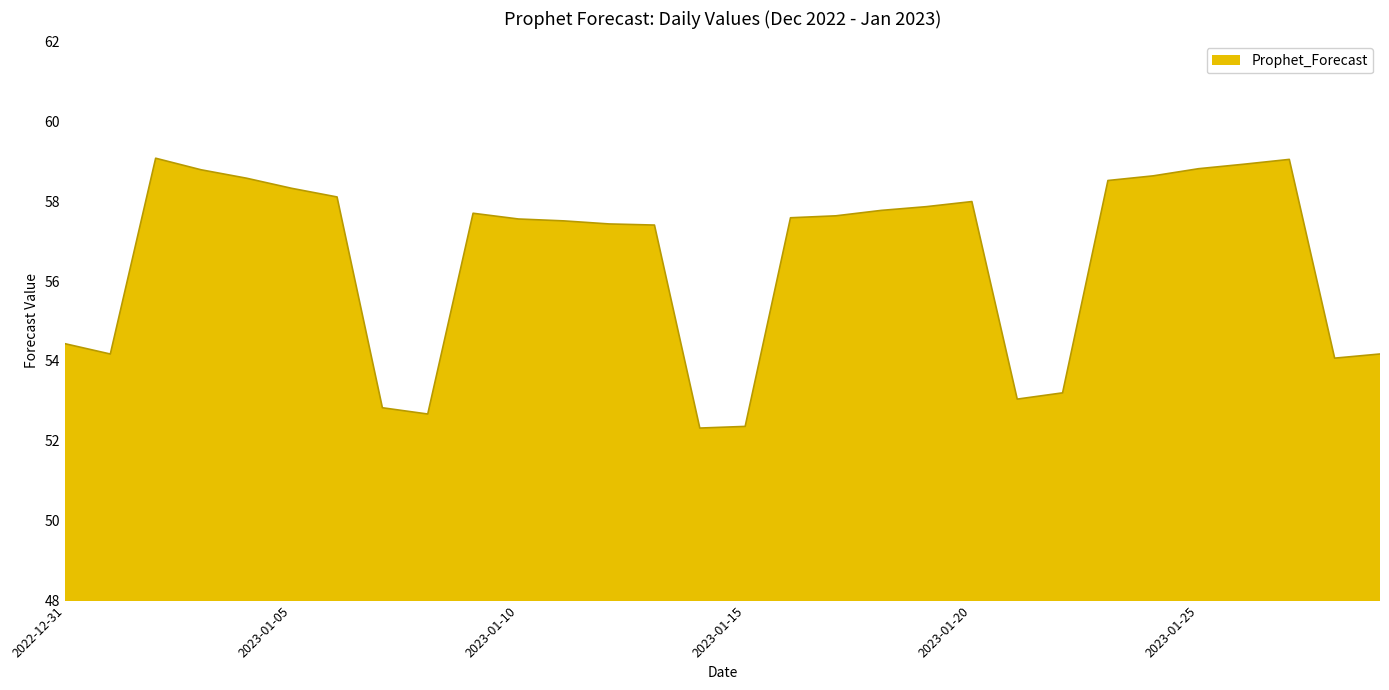

What is the difference between the maximum and minimum values?

6.8